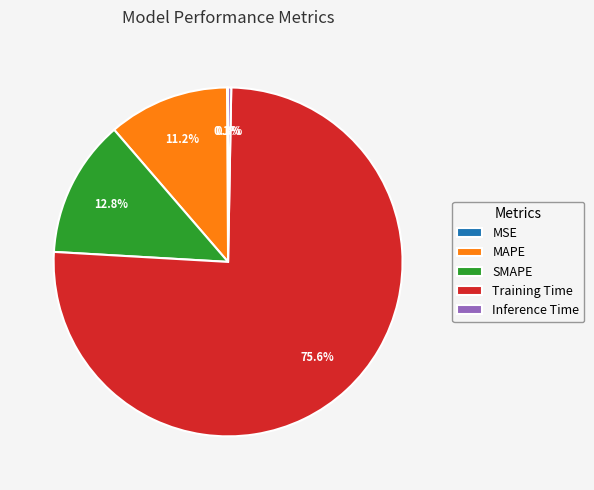

Is there a majority slice in this chart?

Yes